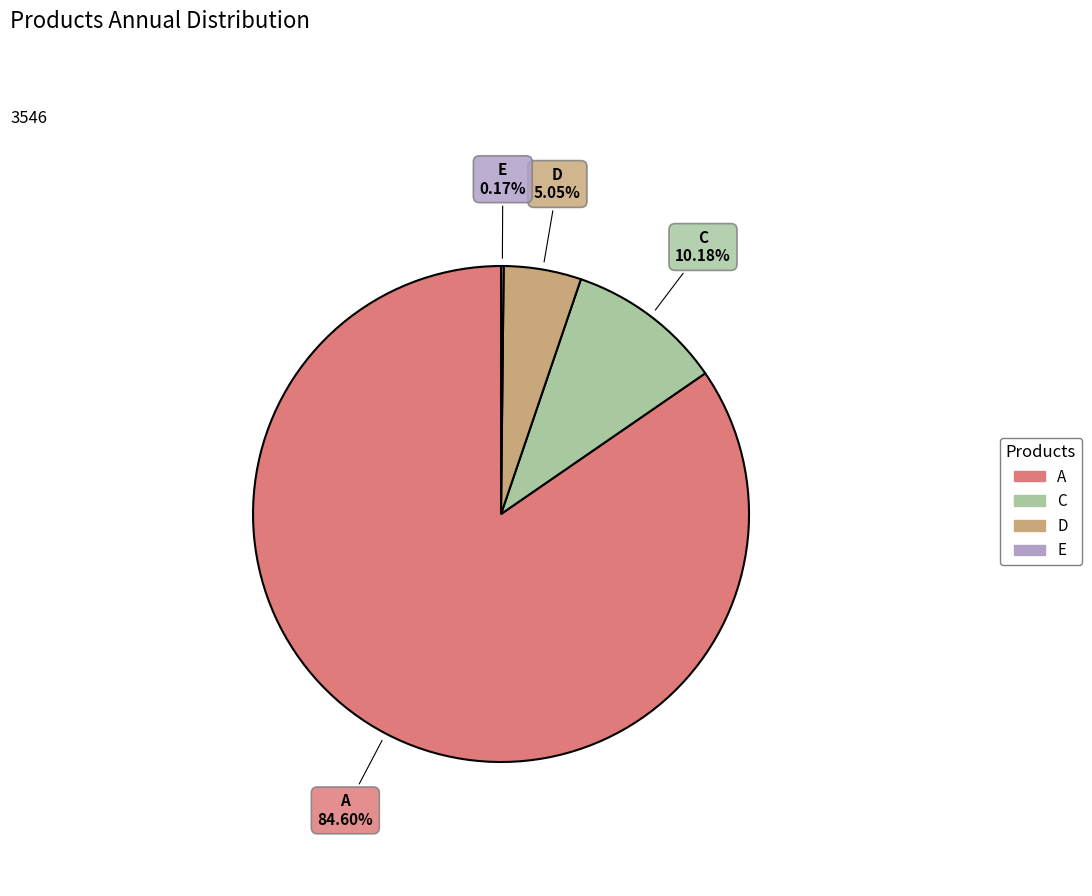

Which slice represents more than half of the pie?

A